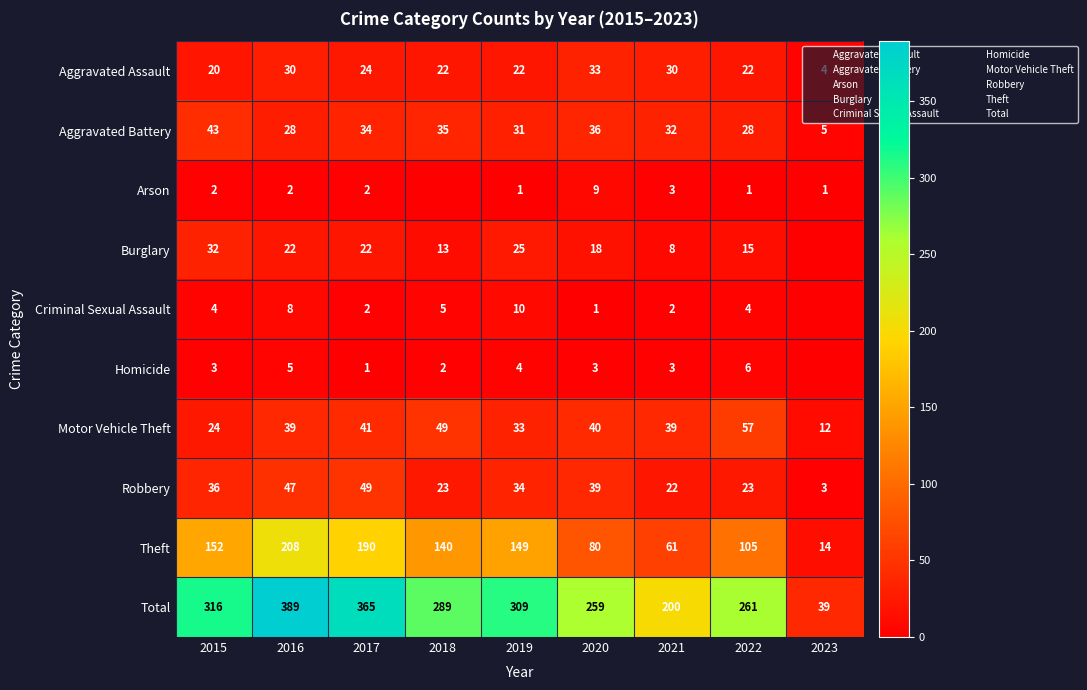

What is the average value of the Criminal Sexual Assault series?

4